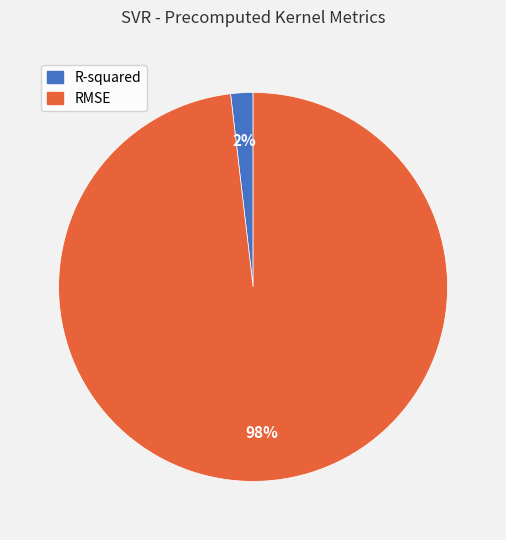

Do RMSE and R-squared together represent more than half of the pie?

Yes